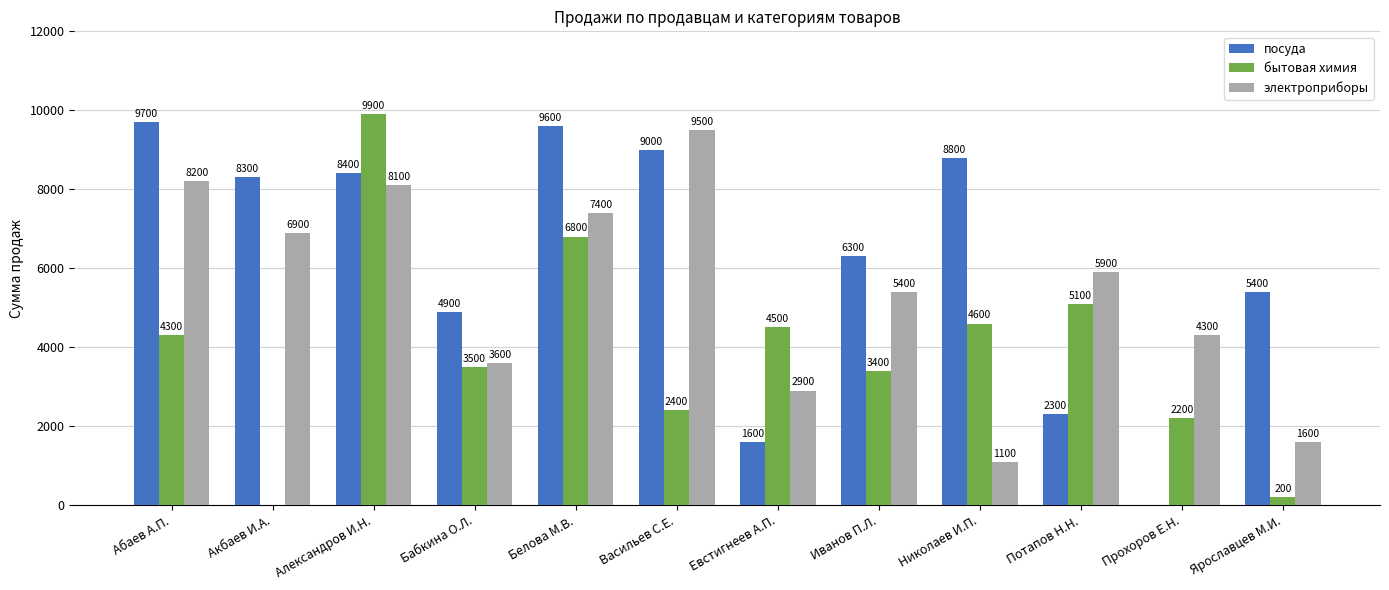

What is the greatest value displayed?

9900